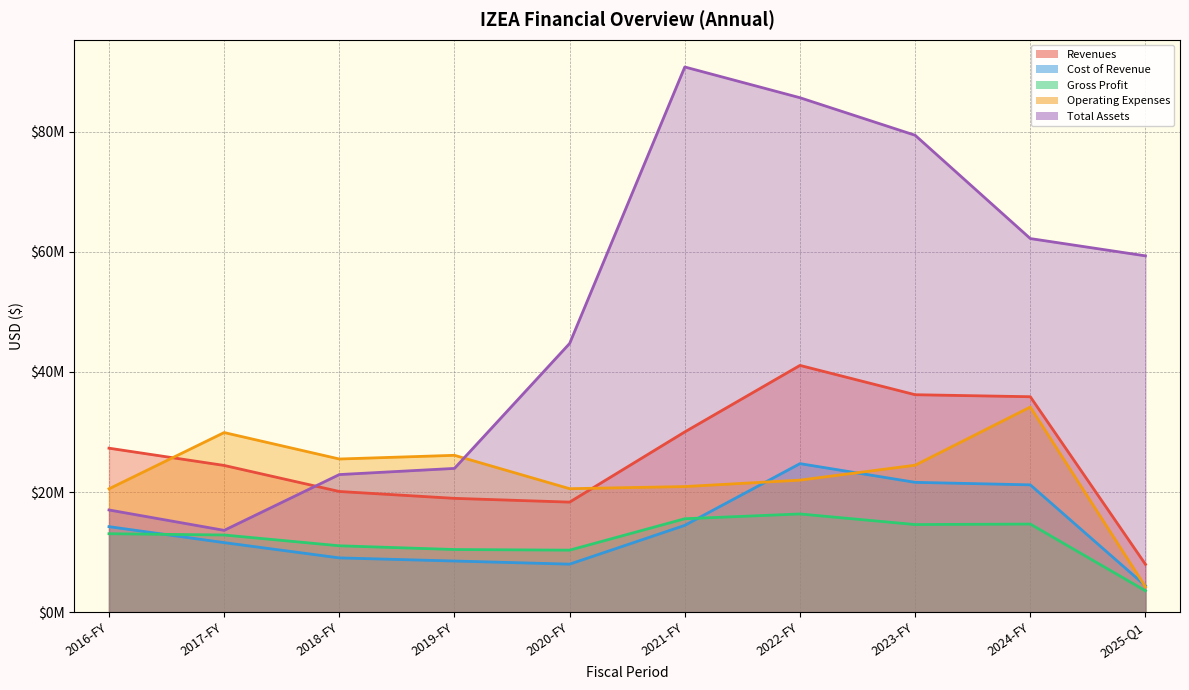

How many intersections are there between Operating Expenses and Cost of Revenue?

3